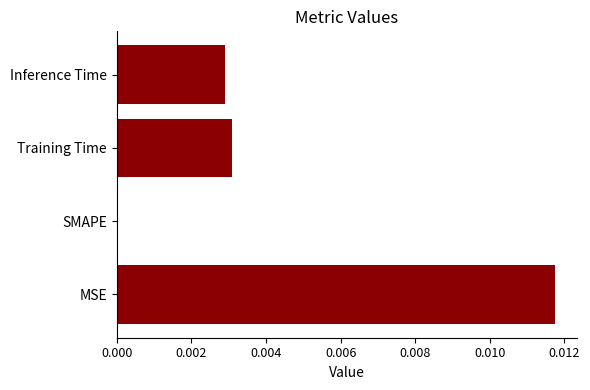

How many values exceed 0?

3